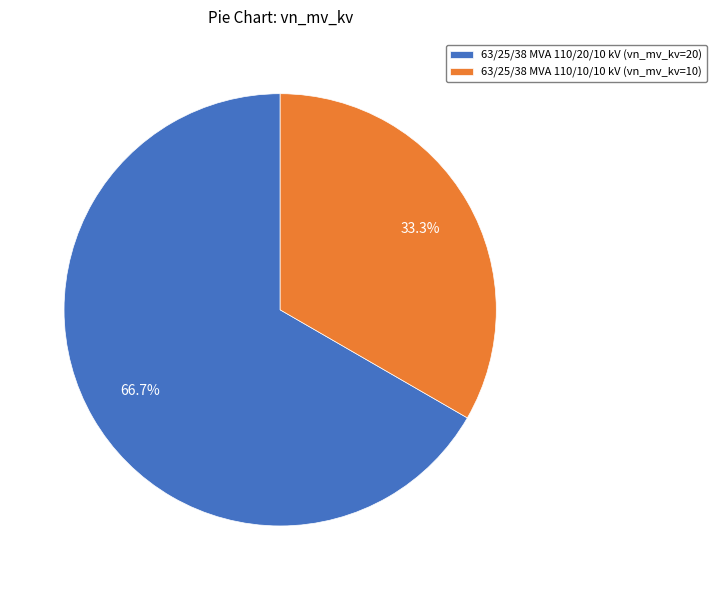

To the nearest percent, what is the difference between the largest and smallest slice percentages?

33%